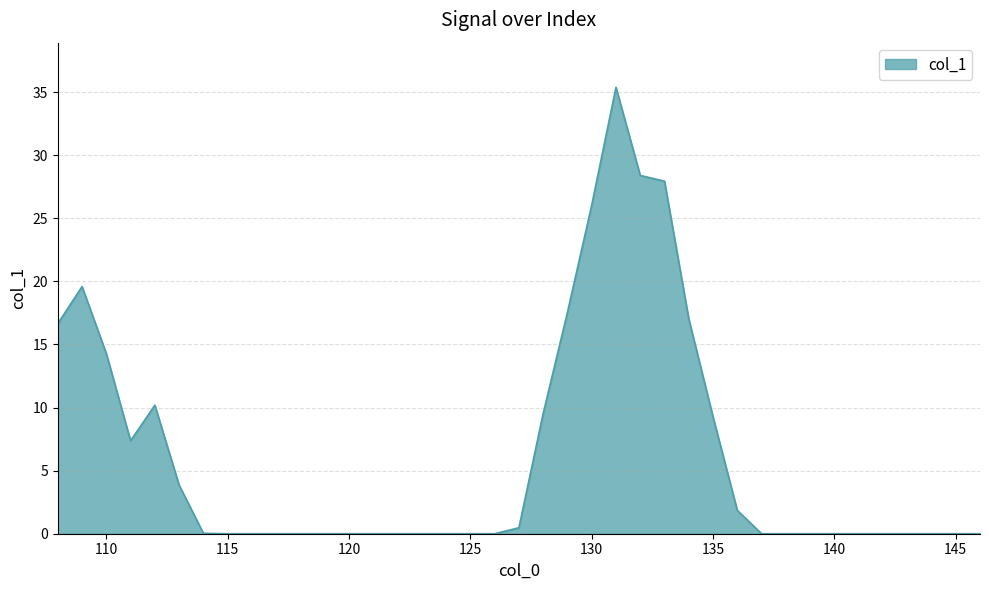

What is the maximum value shown in the chart?

35.4